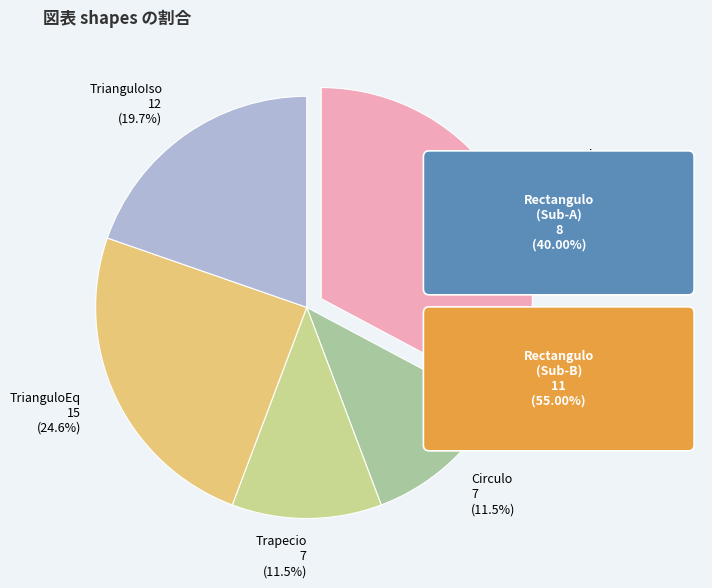

How many segments does this pie chart have?

5